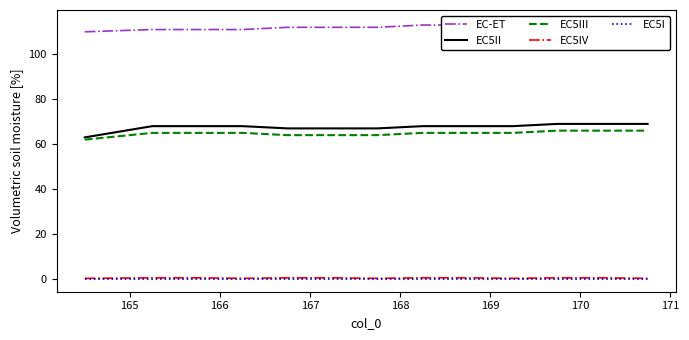

Which series has the largest range (max minus min)?

EC5II